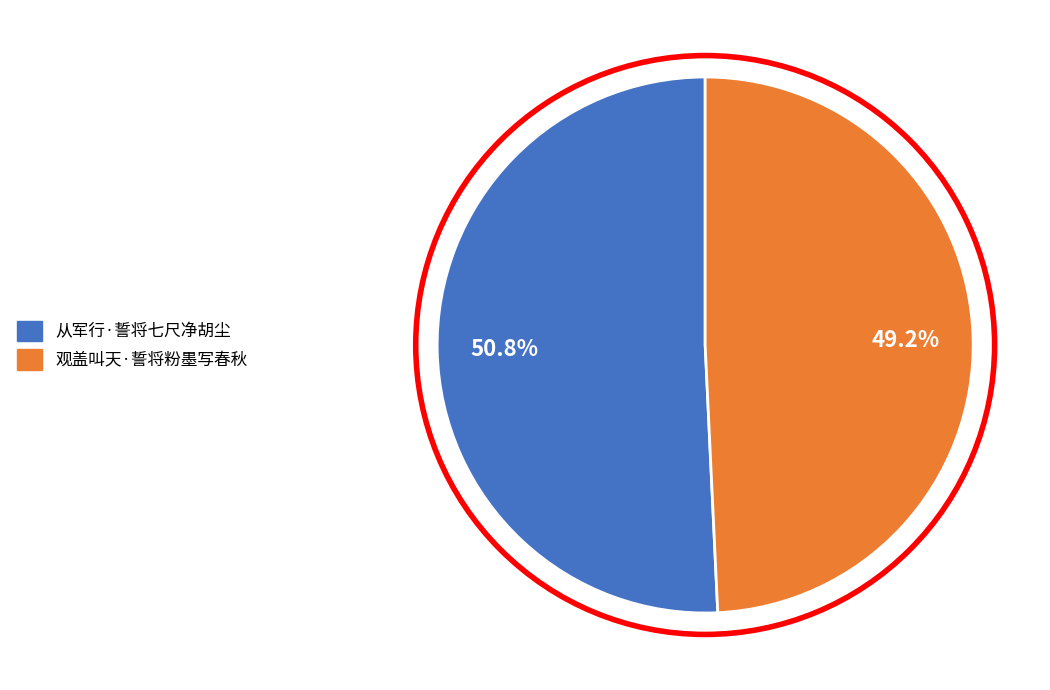

To the nearest percent, what portion does 观盖叫天·誓将粉墨写春秋 represent?

49%